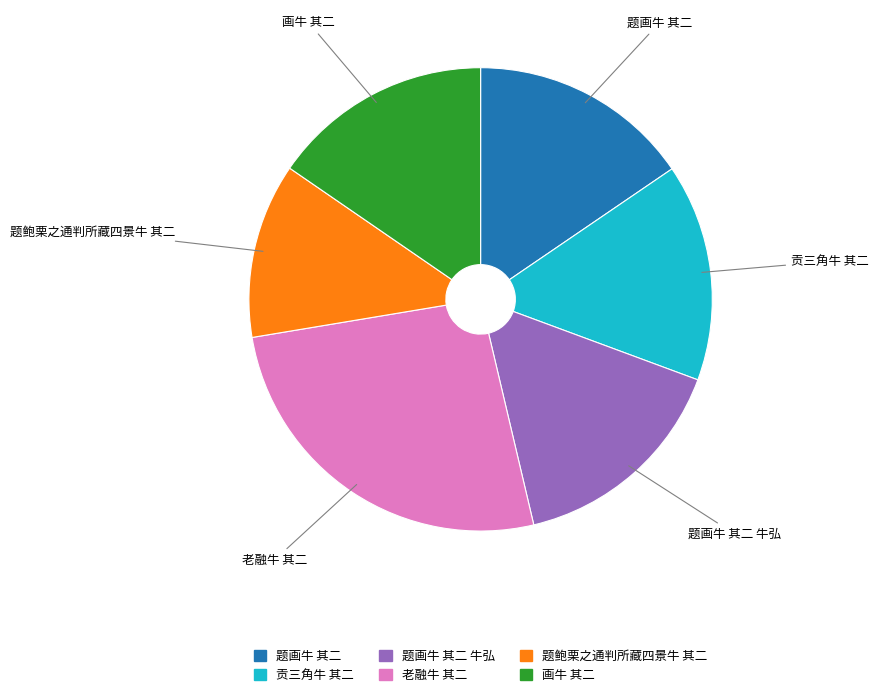

Is there any slice that represents more than half of the pie?

No